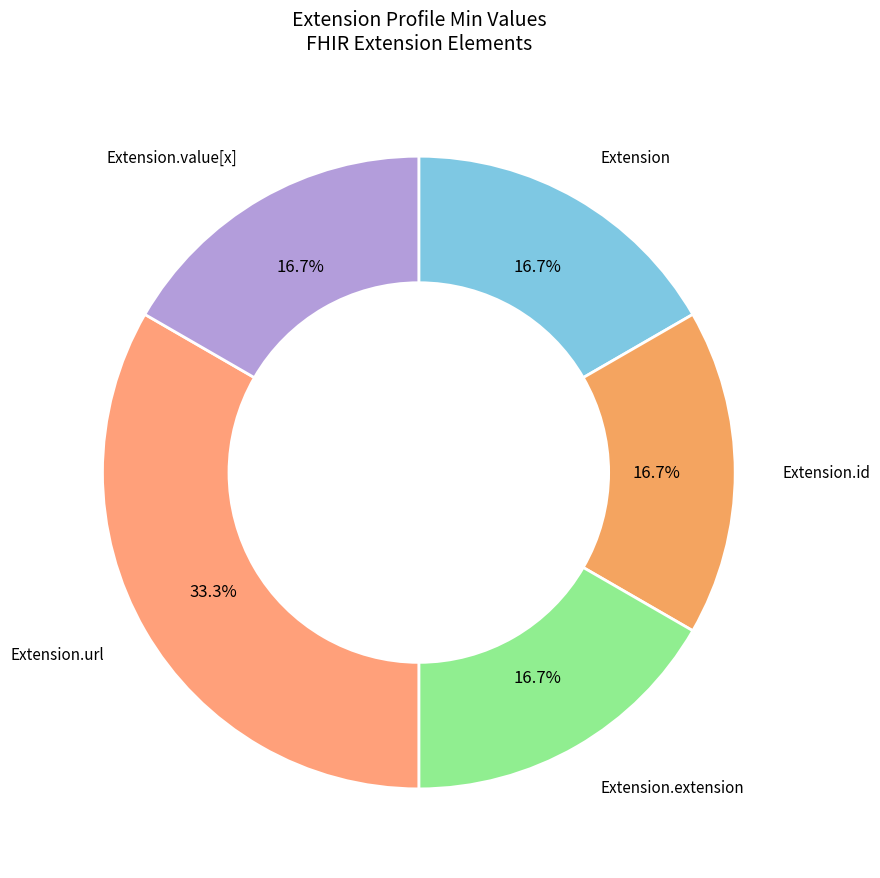

How many segments does this pie chart have?

5